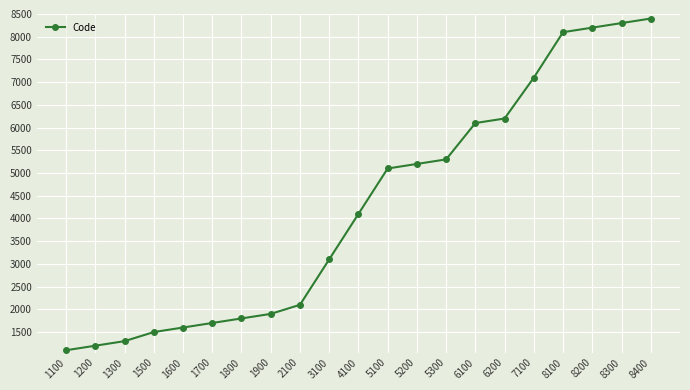

Is it true that the value at 1200 is 1200?

True